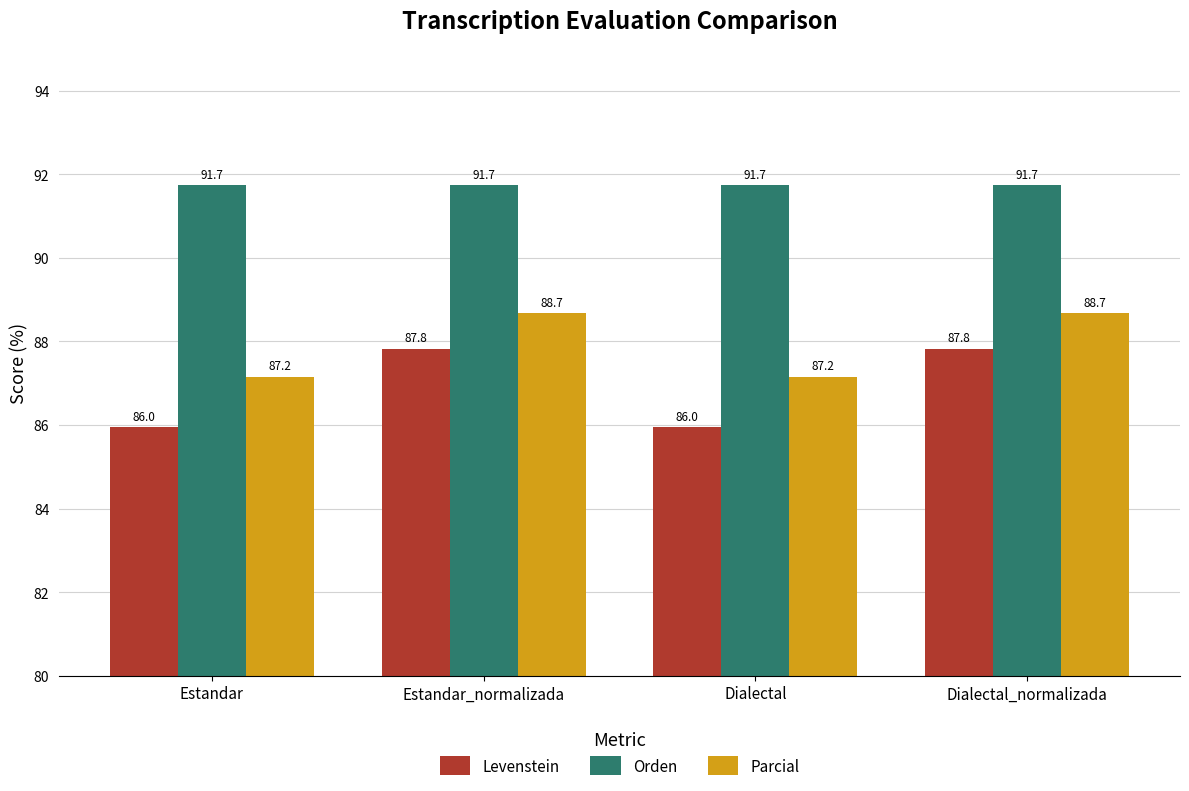

Count the Parcial values in the range 87 to 88.

2